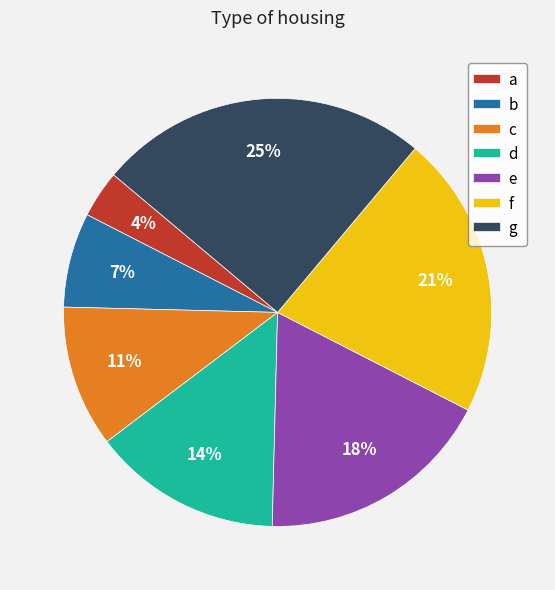

To the nearest percent, what is the combined percentage of e and f?

39%